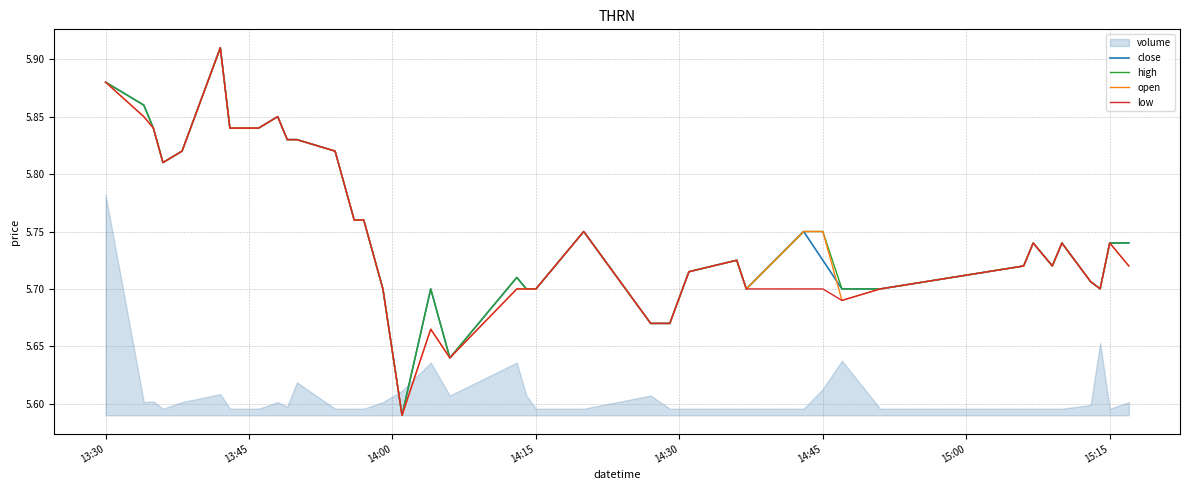

True or false: close has more than 0 points higher than both neighbors.

True